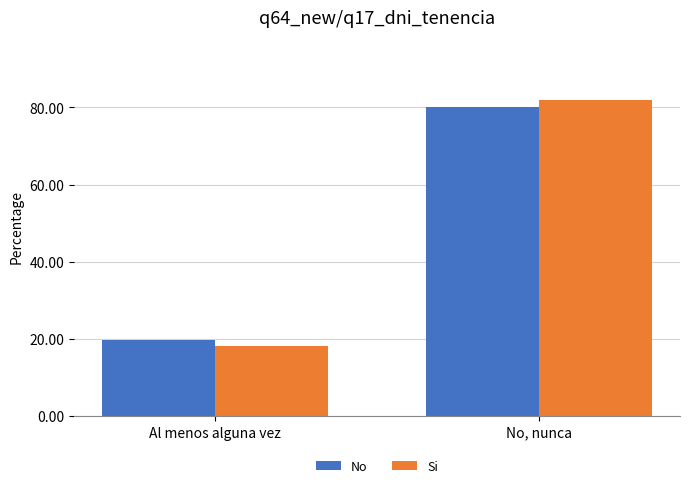

Which series has the largest range (max minus min)?

Si